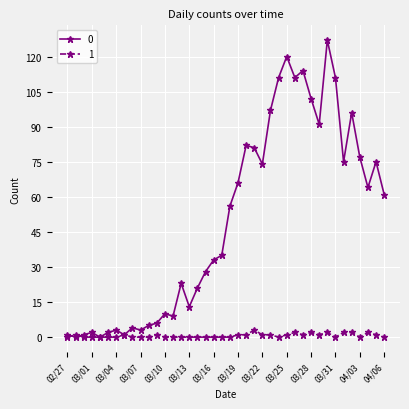

True or false: 0 has more than 1 points higher than both neighbors.

True